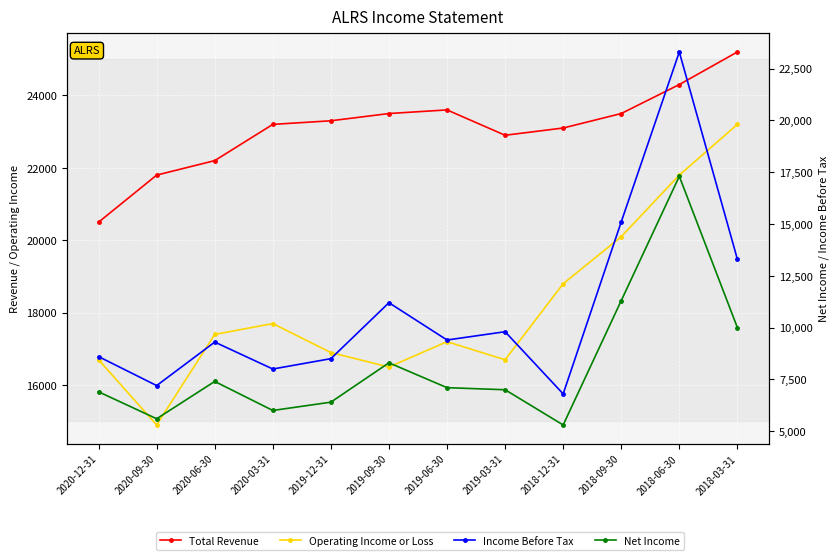

What position from the right is 2019-06-30?

6